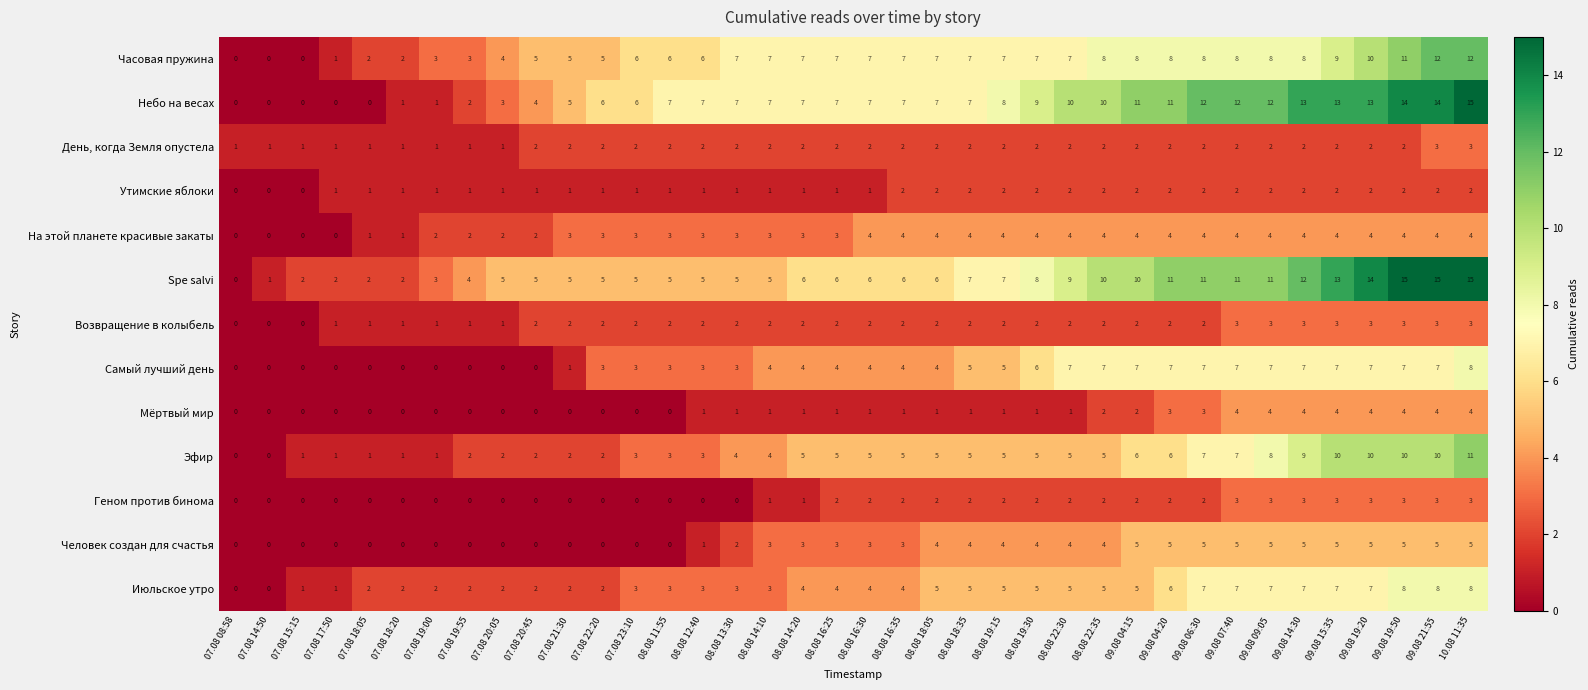

Is it true that День, когда Земля опустела equals 3 at 09.08 14:30?

False